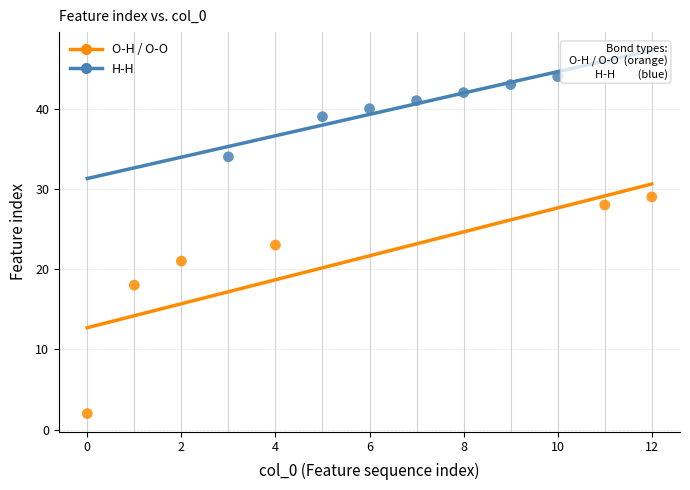

What are all the series names shown in the legend?

O-H / O-O, H-H